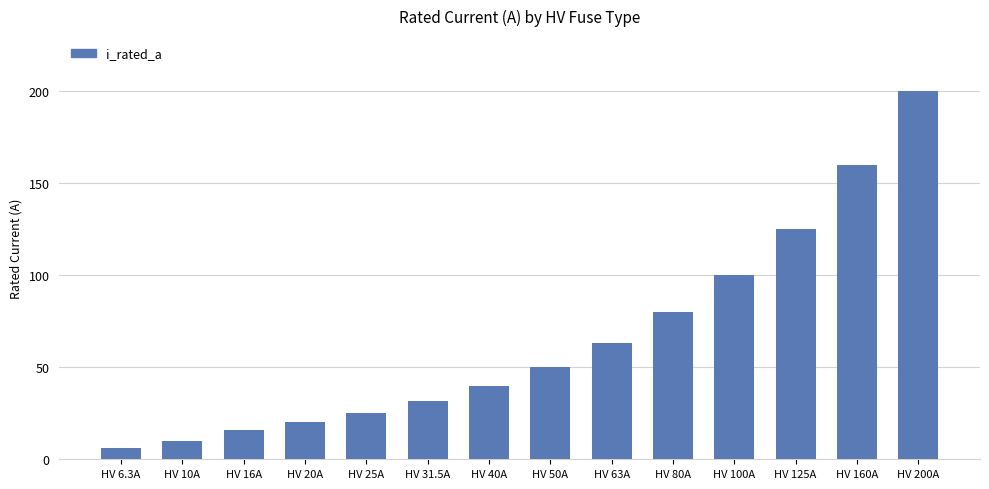

What is the difference between the maximum and second lowest values?

190.0